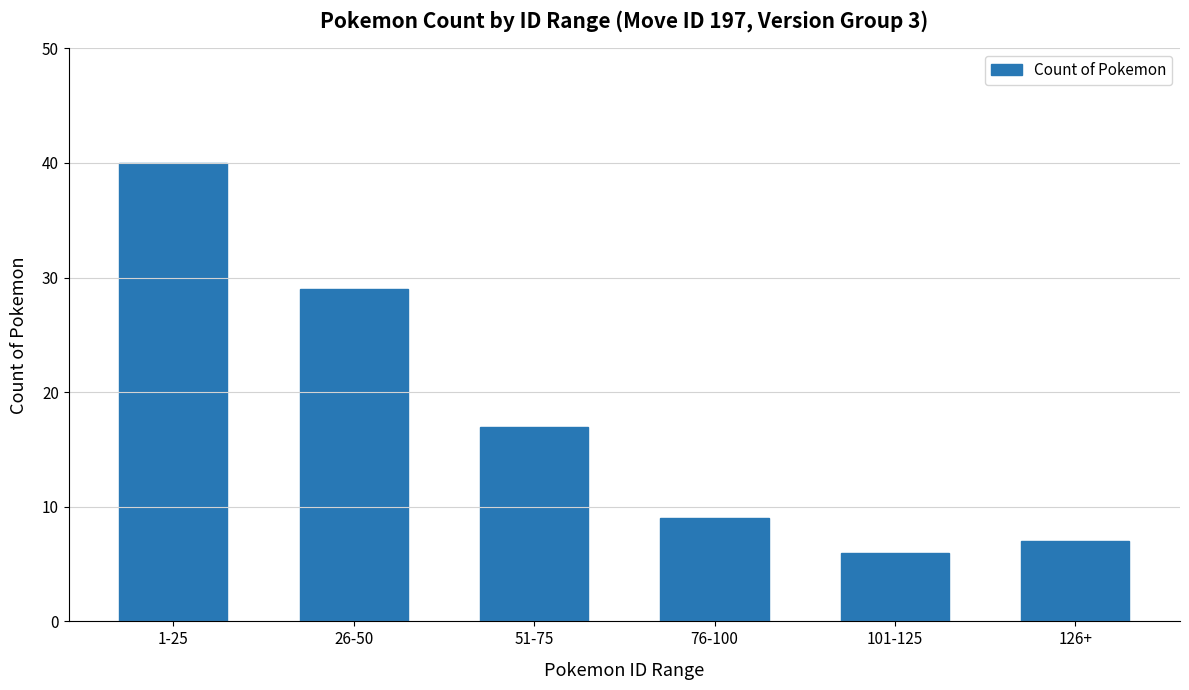

What is the greatest value displayed?

40